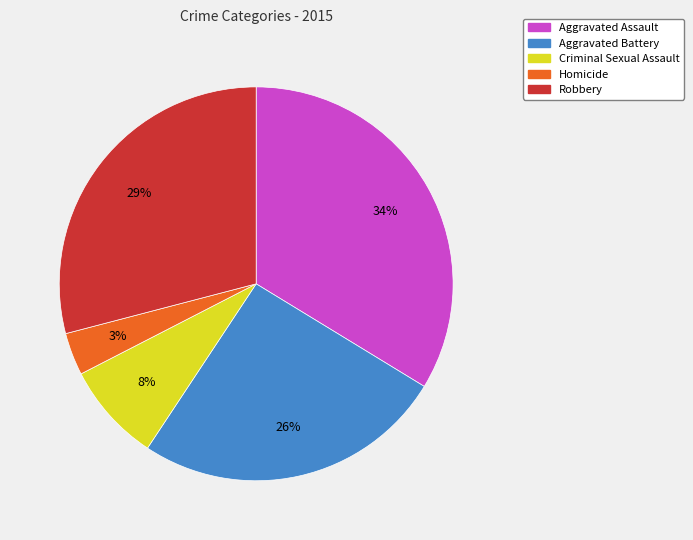

Do Aggravated Battery and Aggravated Assault together represent more than half of the pie?

Yes